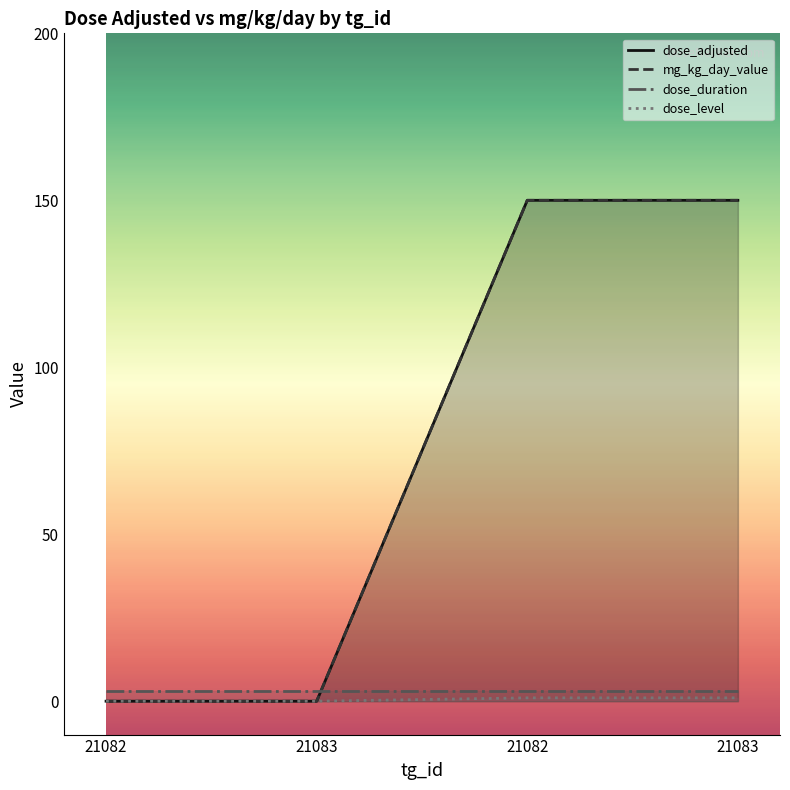

At which category is the sum across all series the highest?

21082